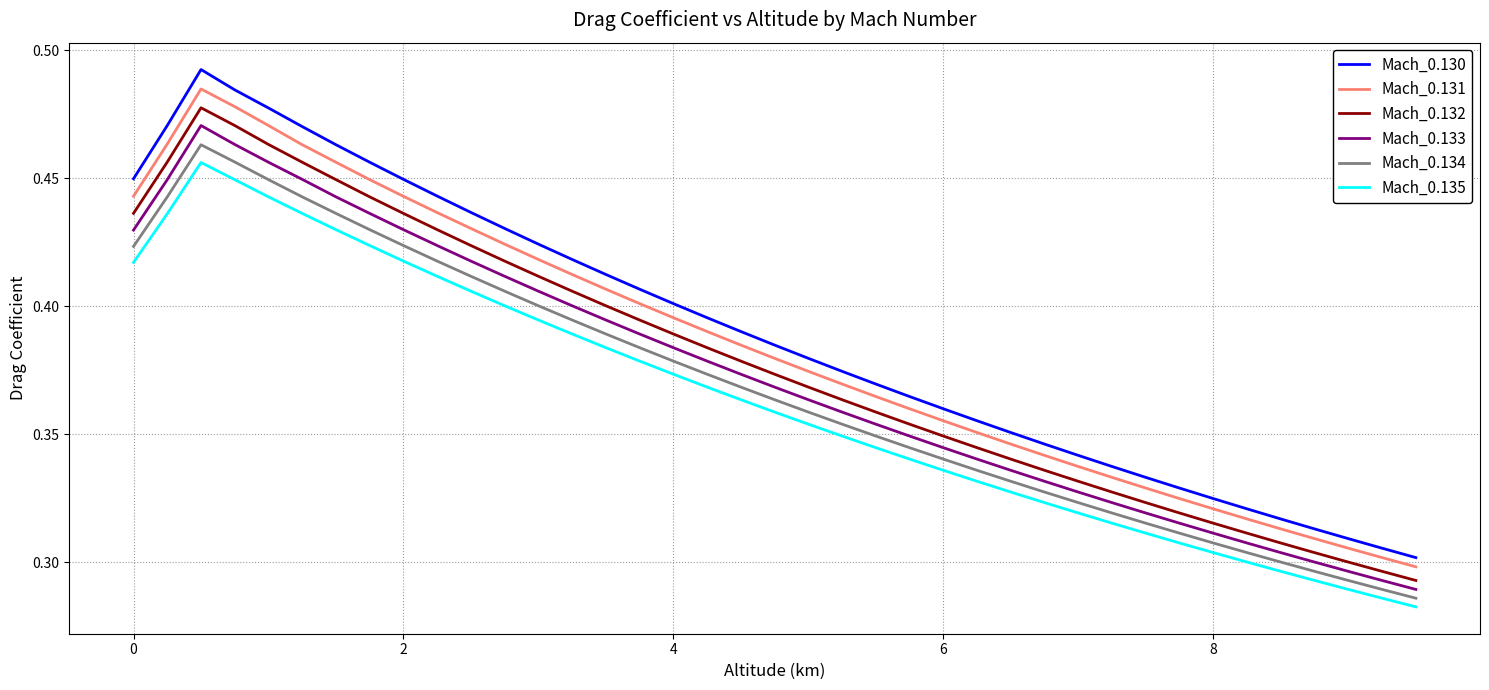

Which series has the widest spread of values?

Mach_0.130